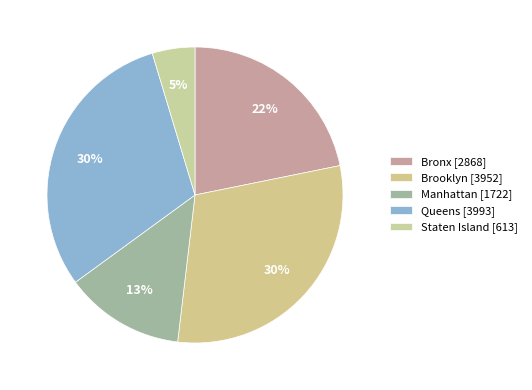

Do Manhattan and Staten Island together represent more than half of the pie?

No